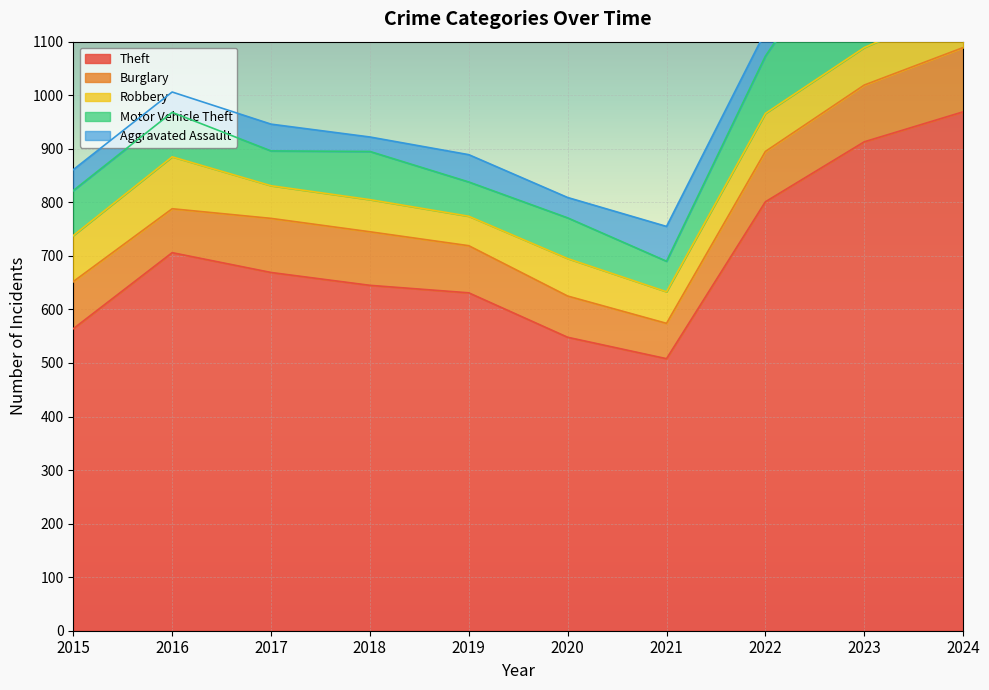

True or false: Burglary and Robbery cross at least once.

True